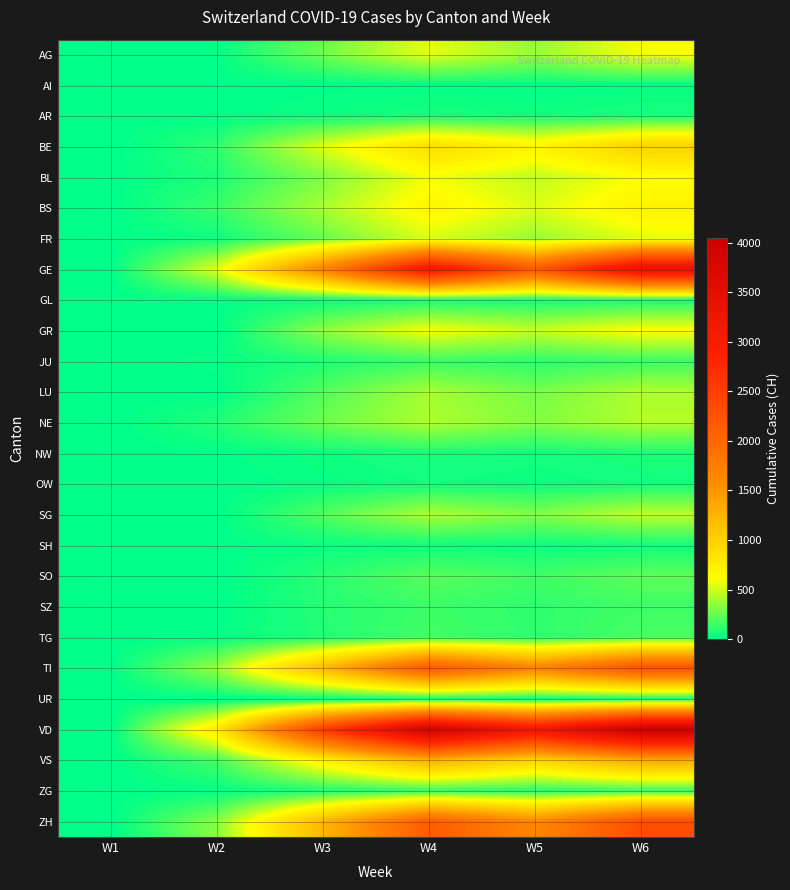

How many data points does each series have?

6